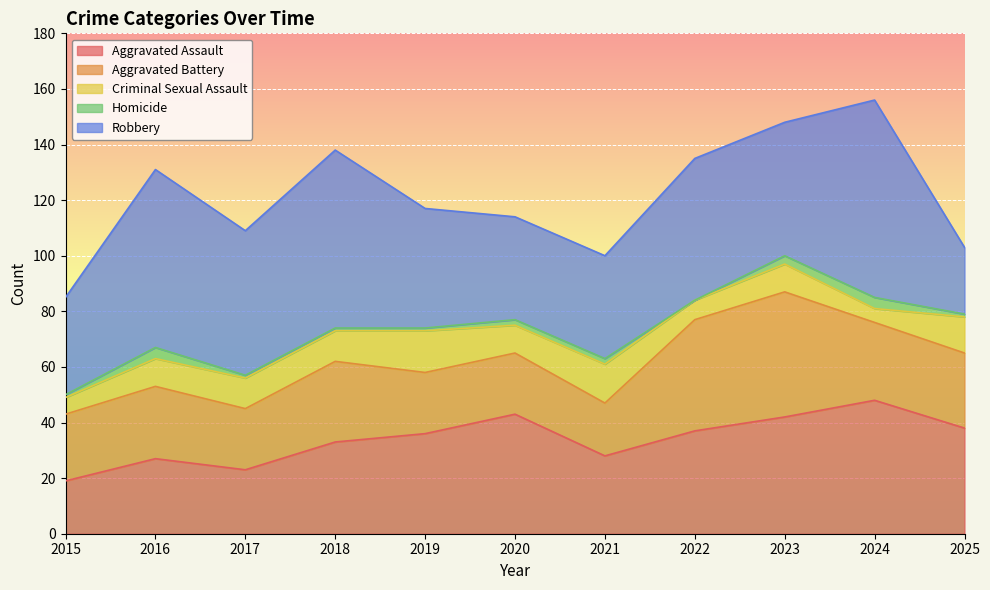

At how many categories does at least one series exceed 38?

8